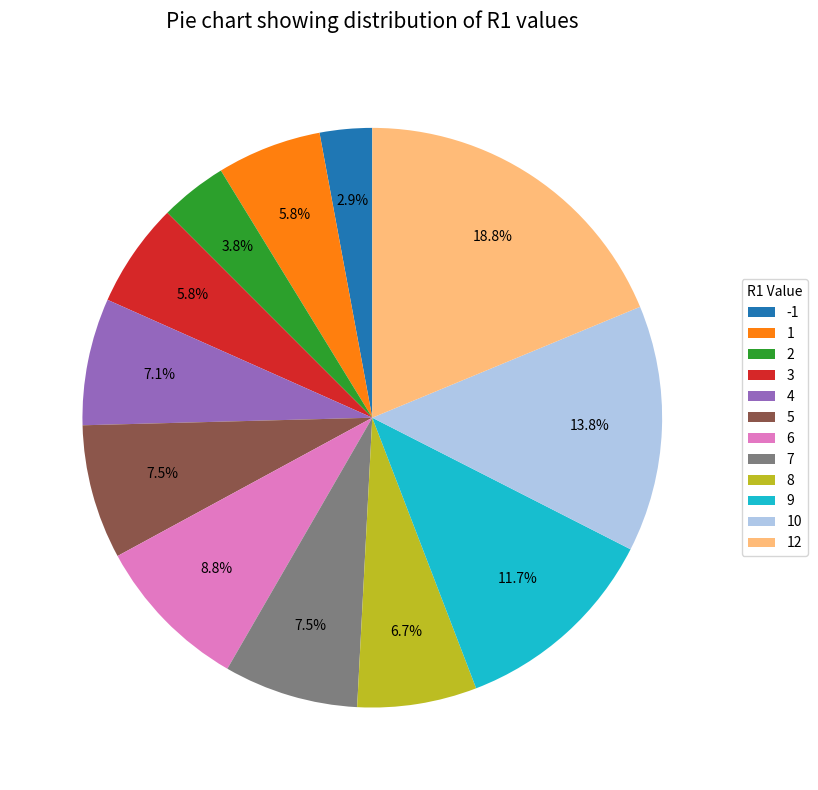

True or false: 9 accounts for 26% of the total.

False